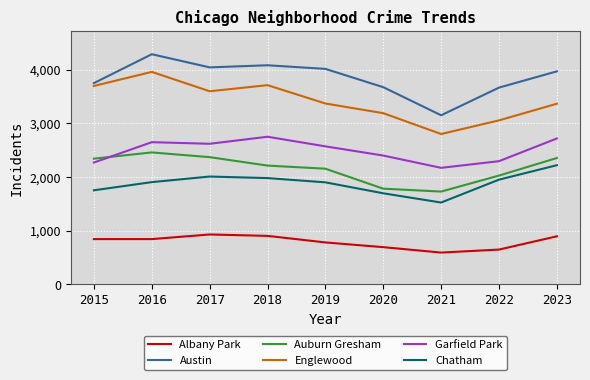

At which category is the sum across all series the highest?

2016